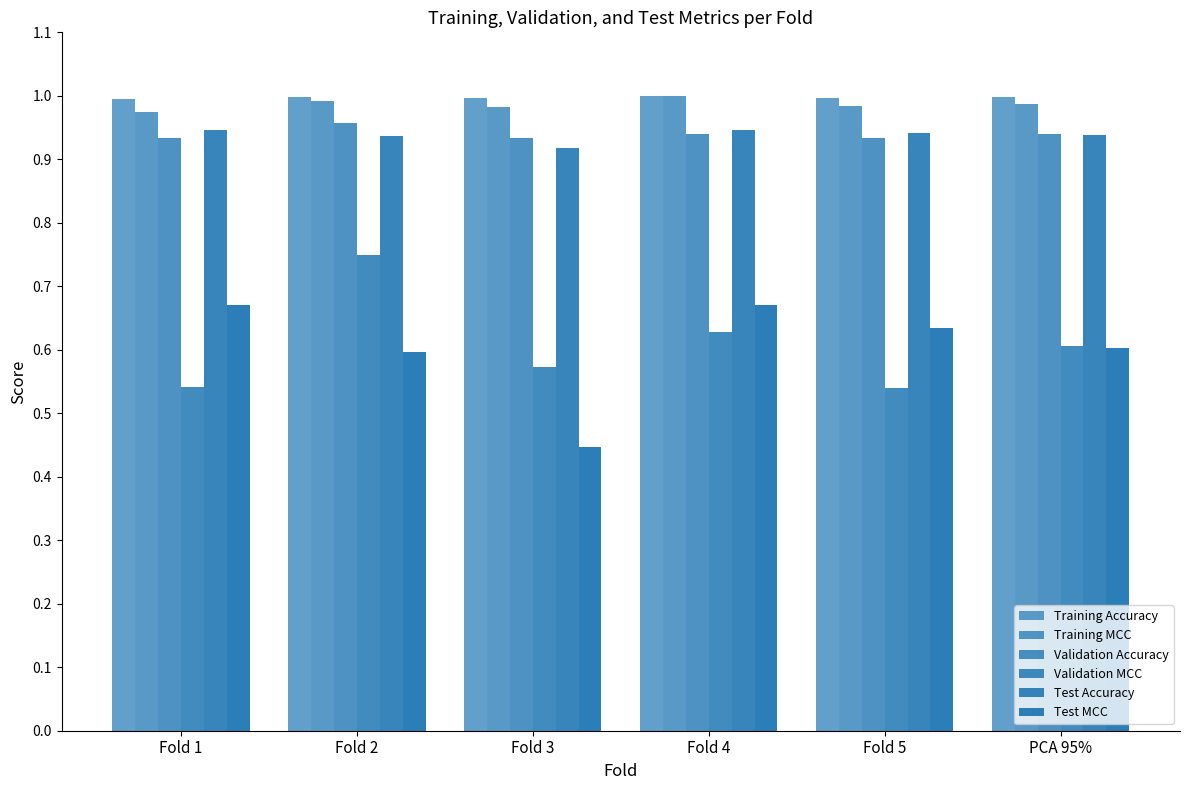

Reading right to left, transcribe all the data shown in this chart.

Training Accuracy: 1.0	1.0	1.0	1.0	1.0	1.0
Training MCC: 1.0	1.0	1.0	1.0	1.0	1.0
Validation Accuracy: 0.9	0.9	0.9	0.9	1.0	0.9
Validation MCC: 0.6	0.5	0.6	0.6	0.7	0.5
Test Accuracy: 0.9	0.9	0.9	0.9	0.9	0.9
Test MCC: 0.6	0.6	0.7	0.4	0.6	0.7